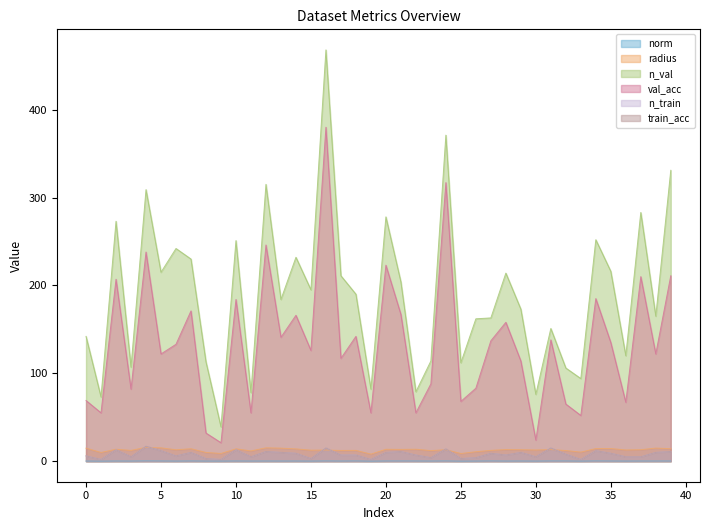

At which label does train_acc reach its minimum?

1